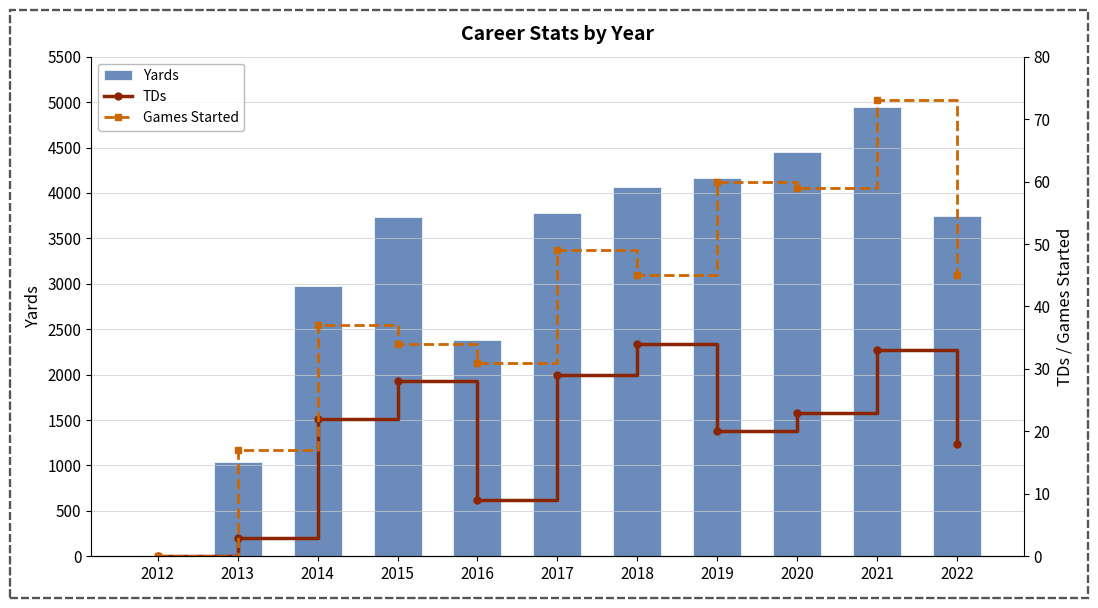

Reading left to right, extract all data points from this chart.

Yards: 0	1041	2970	3737	2379	3780	4064	4162	4453	4946	3743
TDs: 0	3	22	28	9	29	34	20	23	33	18
Games Started: 0	17	37	34	31	49	45	60	59	73	45